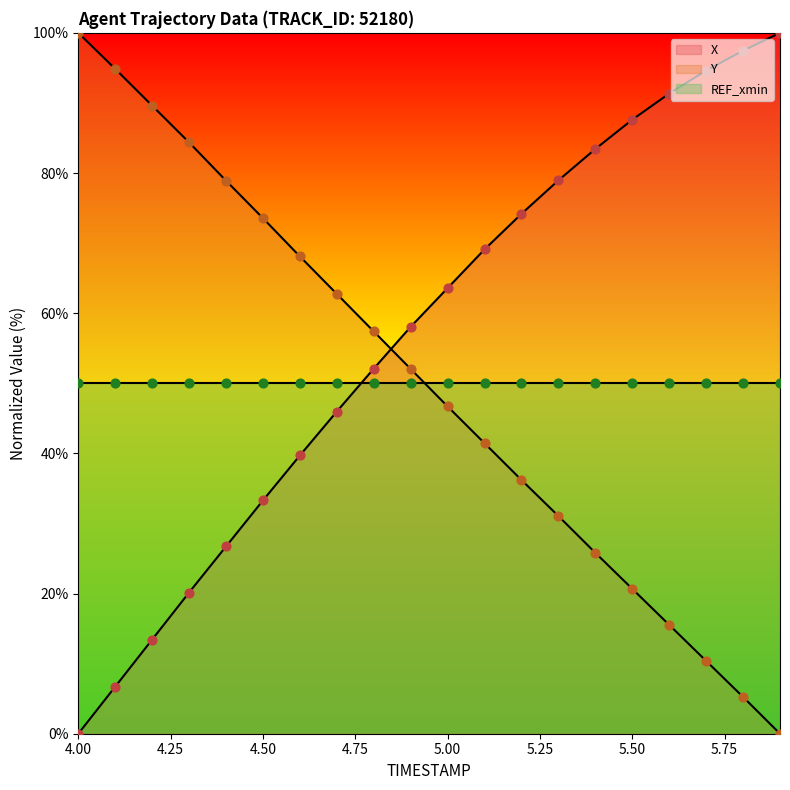

At which category is the sum across all series the highest?

5.1